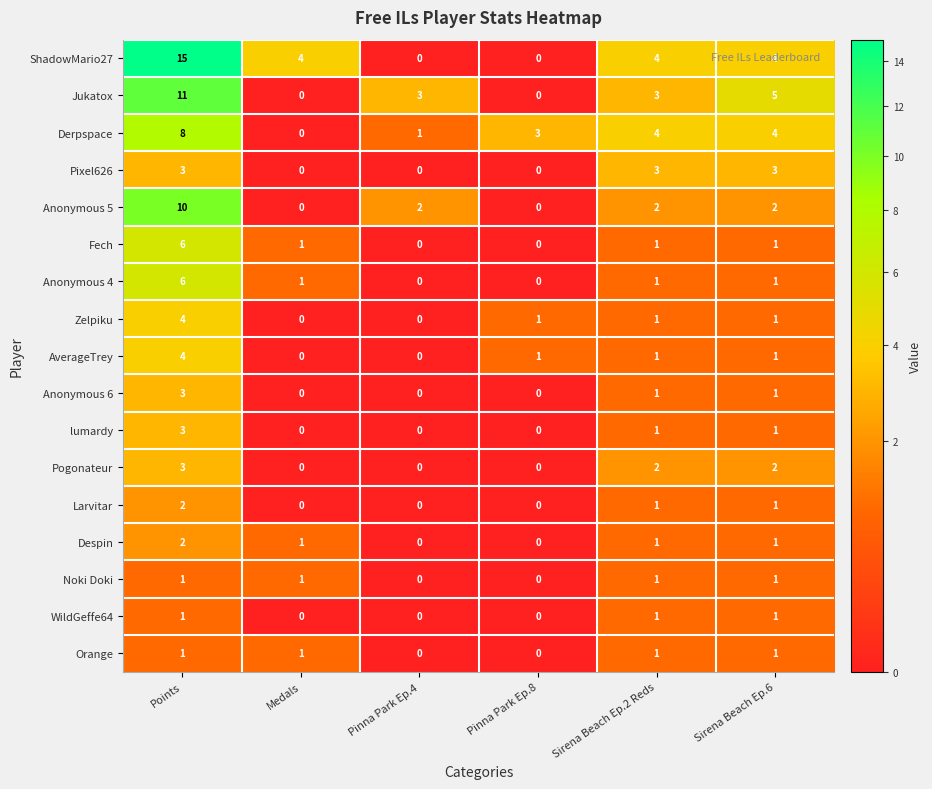

At which category is the sum across all series the highest?

Points